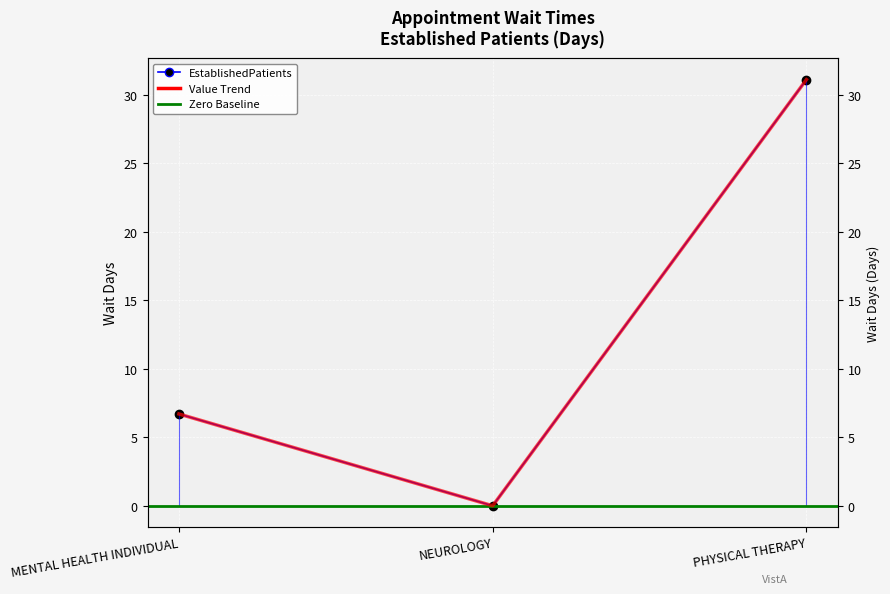

What is the change in value from NEUROLOGY to PHYSICAL THERAPY?

+31.1